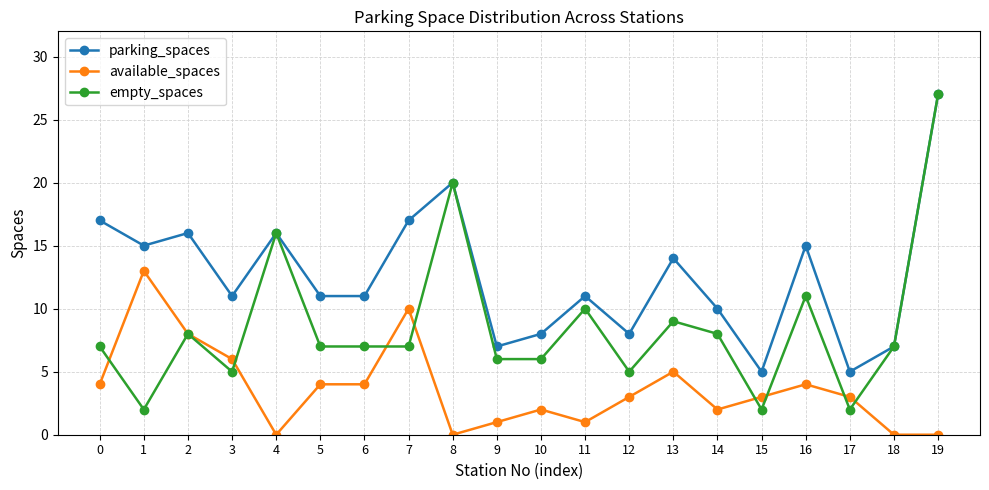

Reading left to right, what are all the values shown in this chart?

parking_spaces: 0=17	1=15	2=16	3=11	4=16	5=11	6=11	7=17	8=20	9=7	10=8	11=11	12=8	13=14	14=10	15=5	16=15	17=5	18=7	19=27
available_spaces: 0=4	1=13	2=8	3=6	4=0	5=4	6=4	7=10	8=0	9=1	10=2	11=1	12=3	13=5	14=2	15=3	16=4	17=3	18=0	19=0
empty_spaces: 0=7	1=2	2=8	3=5	4=16	5=7	6=7	7=7	8=20	9=6	10=6	11=10	12=5	13=9	14=8	15=2	16=11	17=2	18=7	19=27